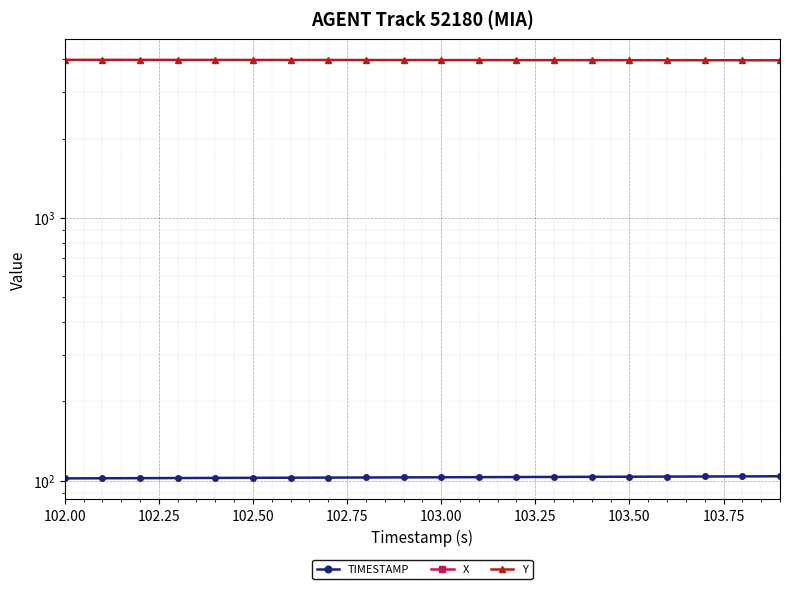

True or false: X has more than 2 points higher than both neighbors.

False